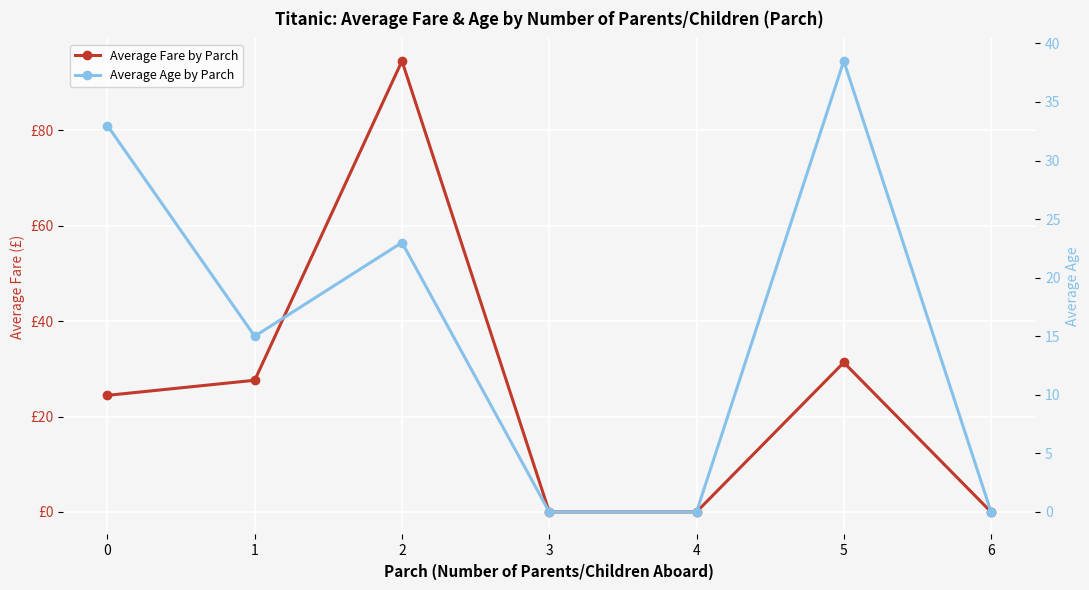

Reading right to left, extract all data points from this chart.

Average Fare by Parch: 6=0.0	5=31.3	4=0.0	3=0.0	2=94.5	1=27.6	0=24.4
Average Age by Parch: 6=0.0	5=38.5	4=0.0	3=0.0	2=23.0	1=15.0	0=33.0